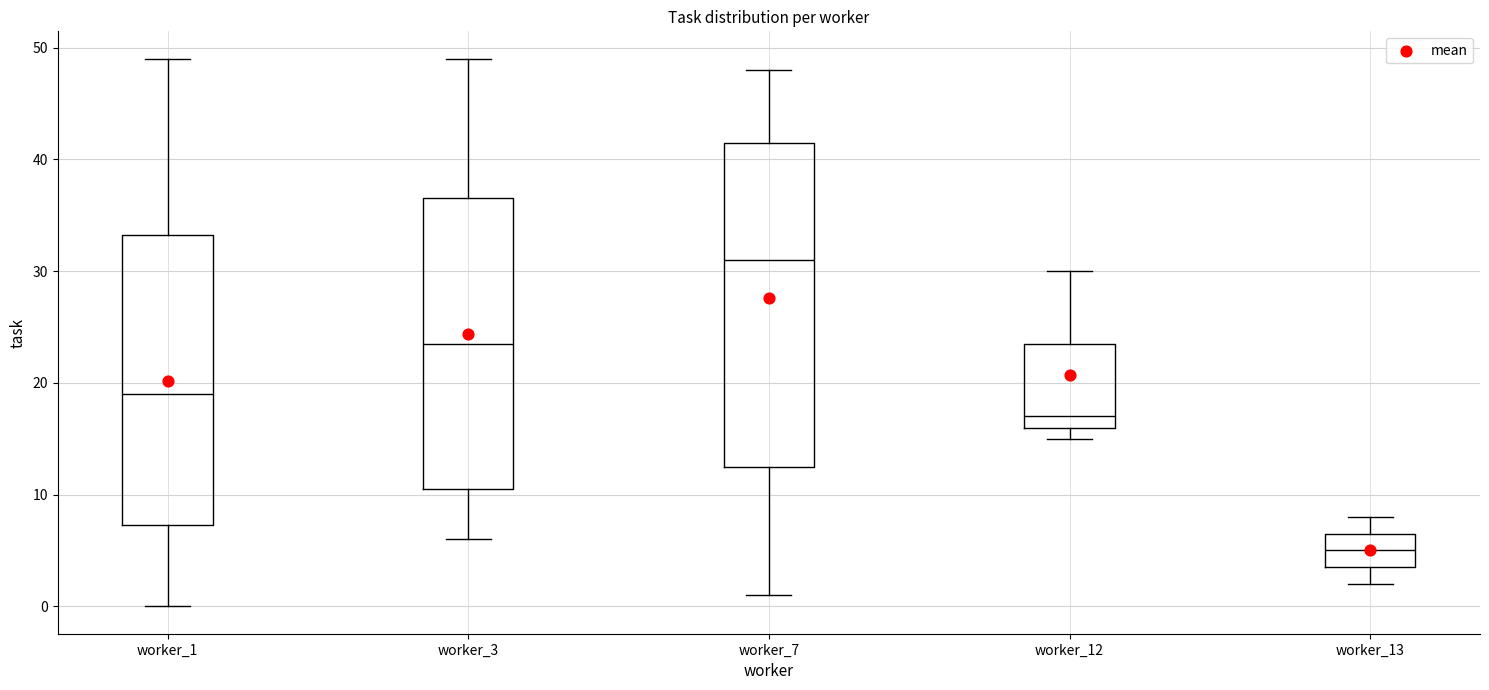

Where is the upper edge of the box for worker_7 on the y-axis? The values are not printed on the chart, so give them approximately, as read against the axis.

42